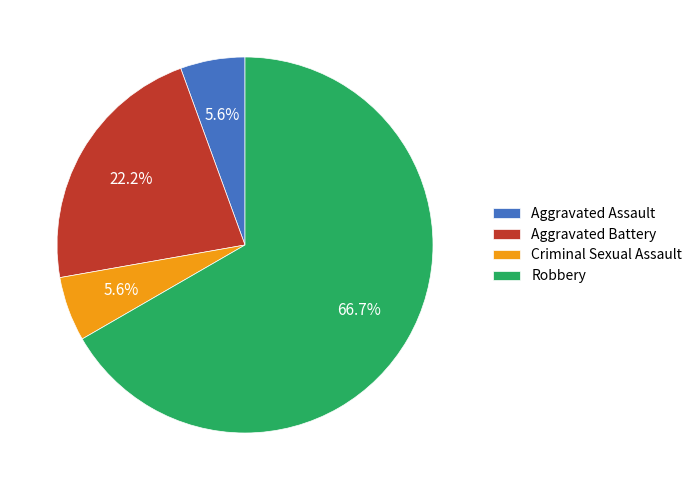

Which slice is the largest?

Robbery